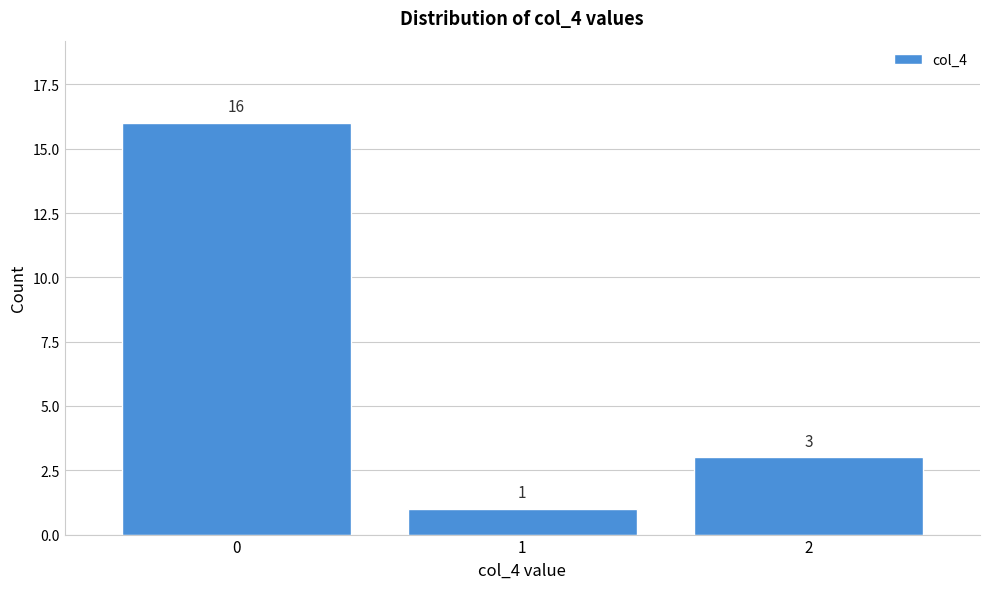

Reading left to right, list every bar in this chart as the range it spans on the x-axis followed by its height.

-0.5 to 0.5: 16
0.5 to 1.5: 1
1.5 to 2.5: 3